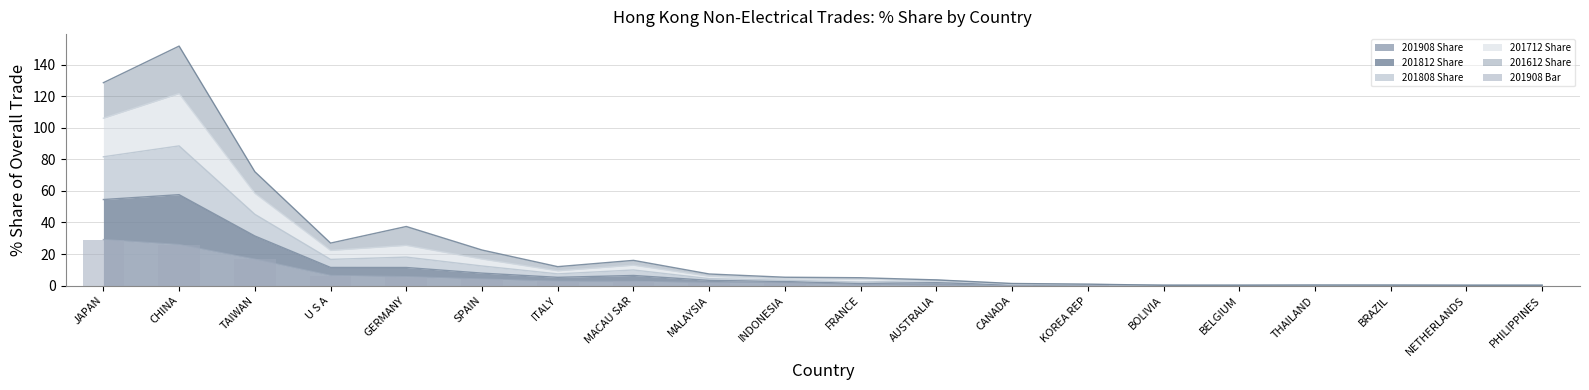

Reading left to right, extract all data points from this chart.

JAPAN=29.1	CHINA=26.0	TAIWAN=16.7	U S A=6.4	GERMANY=5.6	SPAIN=4.1	ITALY=2.7	MACAU SAR=2.6	MALAYSIA=1.9	INDONESIA=1.7	FRANCE=0.6	AUSTRALIA=0.2	CANADA=0.2	KOREA REP=0.1	BOLIVIA=0.0	BELGIUM=0.0	THAILAND=0.0	BRAZIL=0.0	NETHERLANDS=0.0	PHILIPPINES=0.0